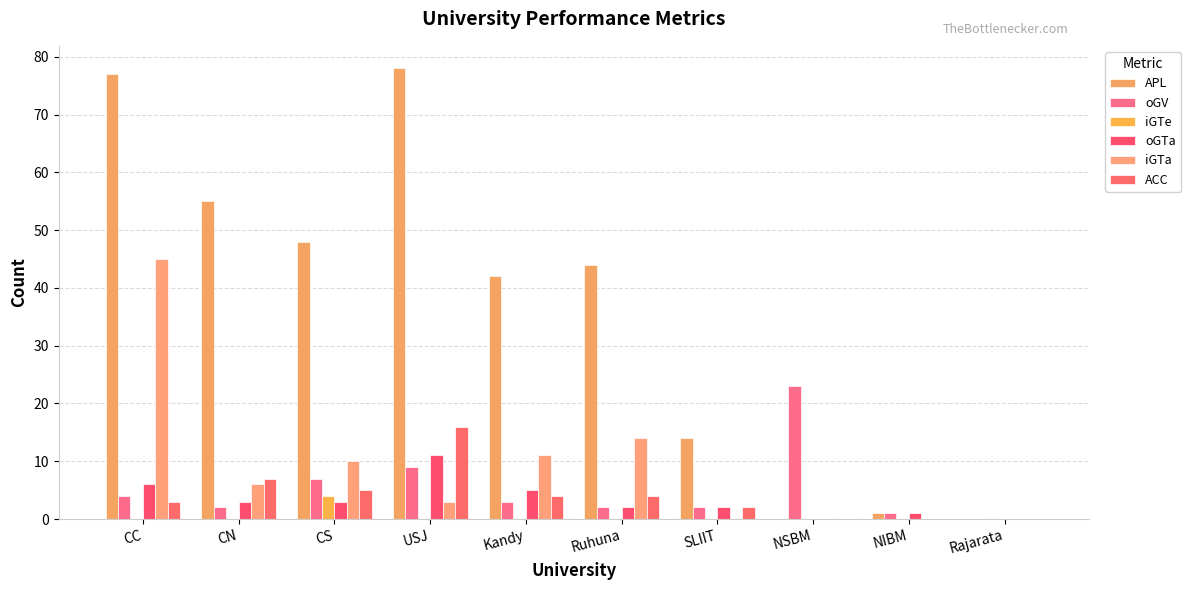

Does the chart contain stacked bars?

No